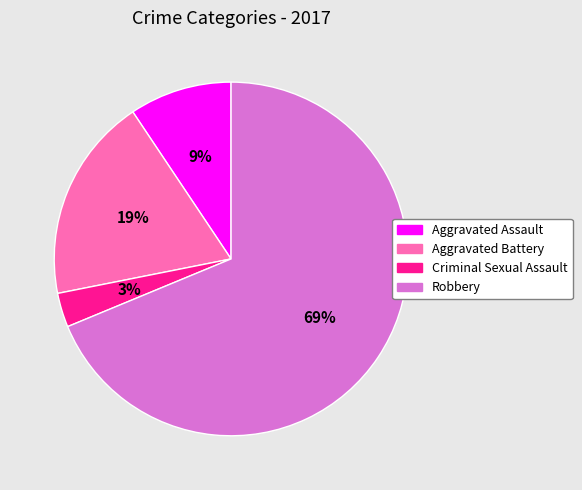

To the nearest percent, what is the average slice percentage?

25%